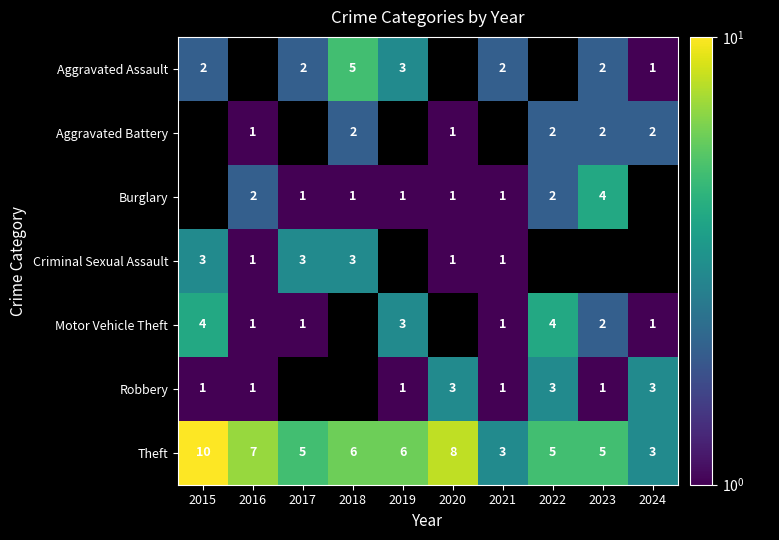

Count the number of categories in the chart.

10